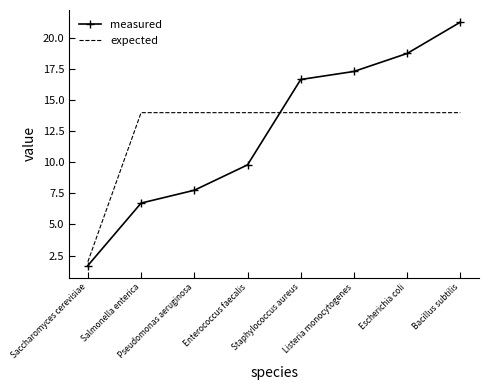

Where do measured and expected first cross each other?

Enterococcus faecalis and Staphylococcus aureus